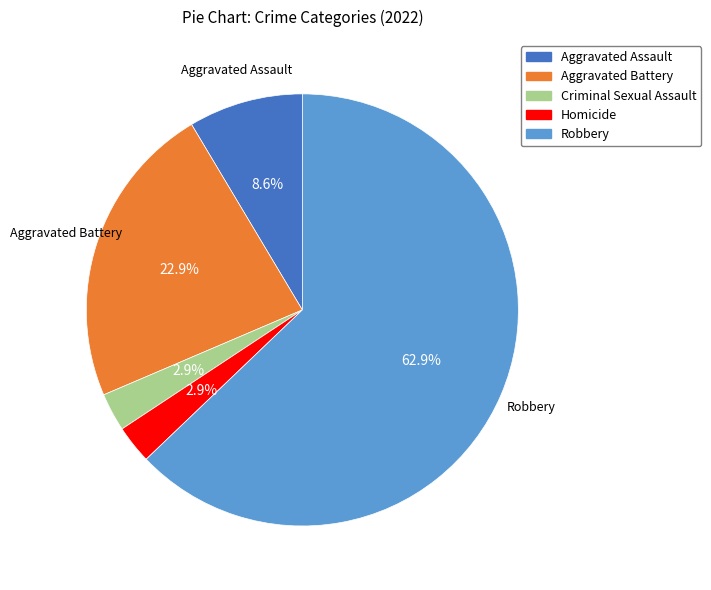

Is there any slice that represents more than half of the pie?

Yes